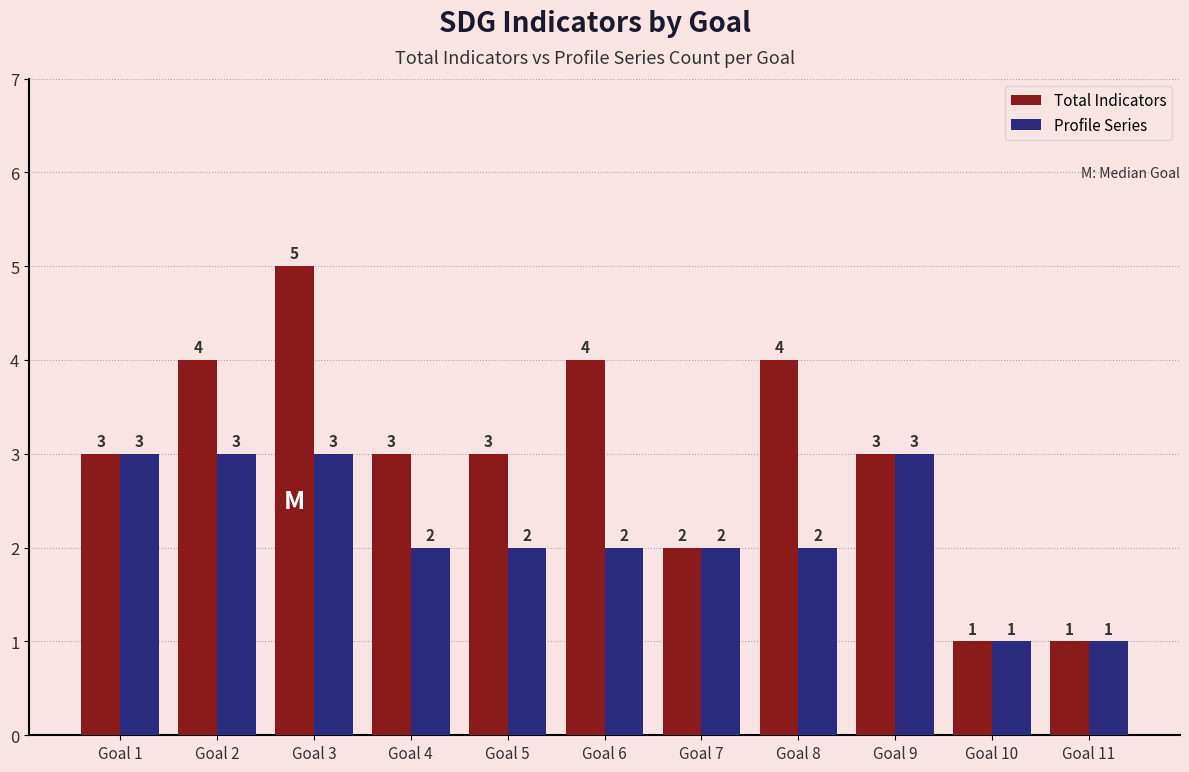

The Profile Series series shows 2 at Goal 4. True or false?

True